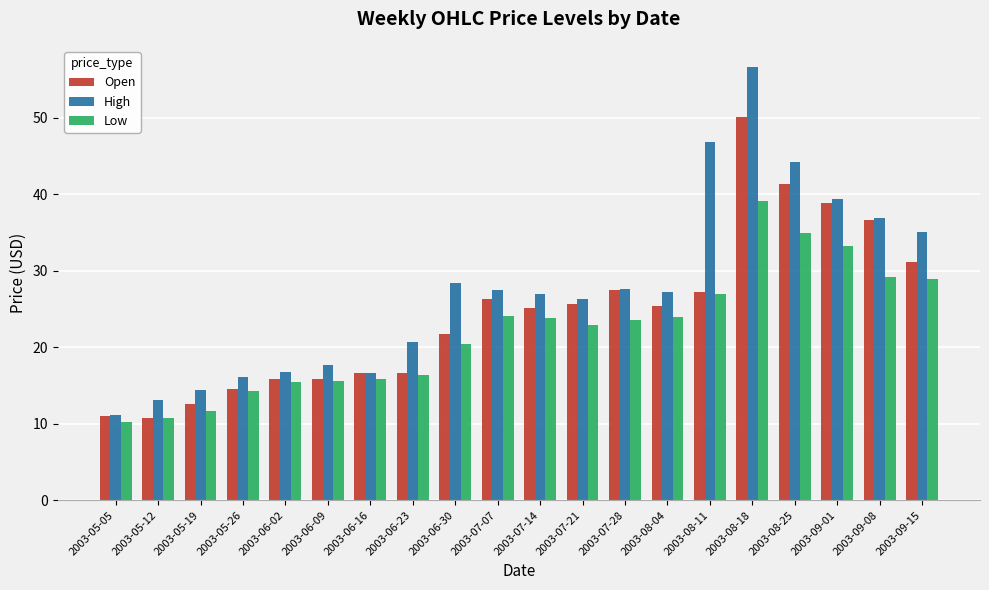

What is the difference between the second highest and second lowest values in the Open series?

30.4